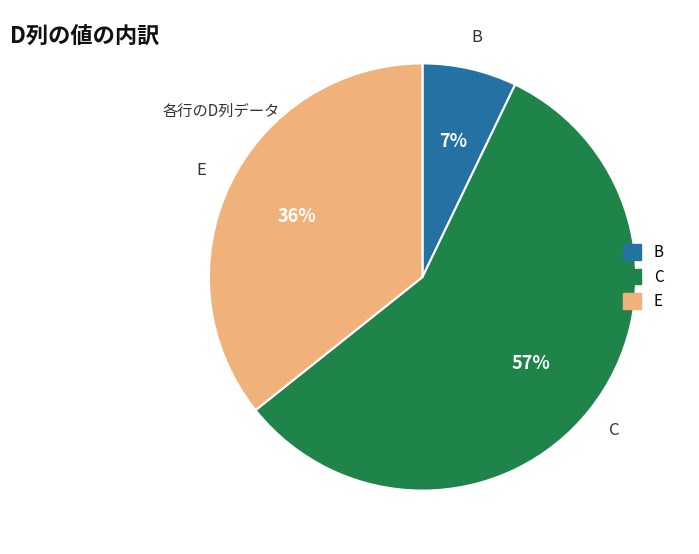

Count the number of slices in the pie.

3